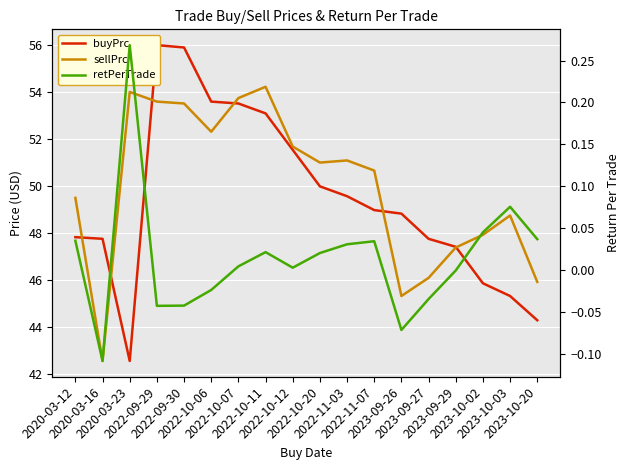

Which has a higher value, 2023-10-20 or 2023-10-03?

2023-10-03